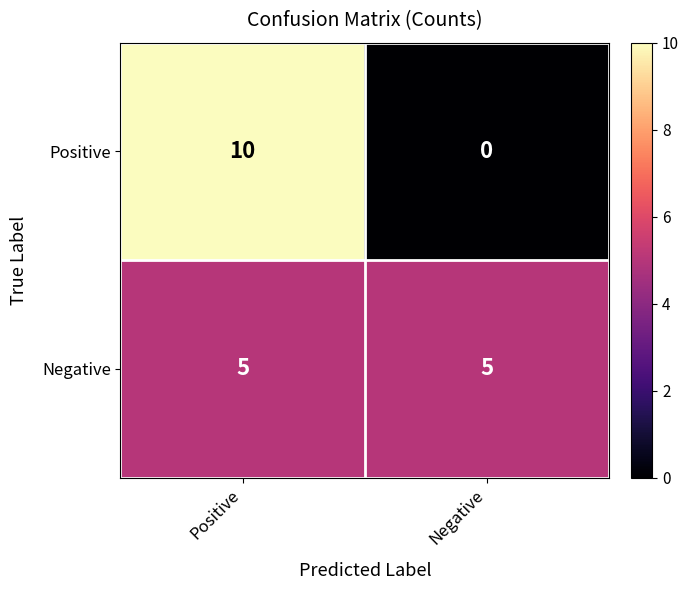

Reading left to right, transcribe all the data shown in this chart.

Positive: 10	0
Negative: 5	5